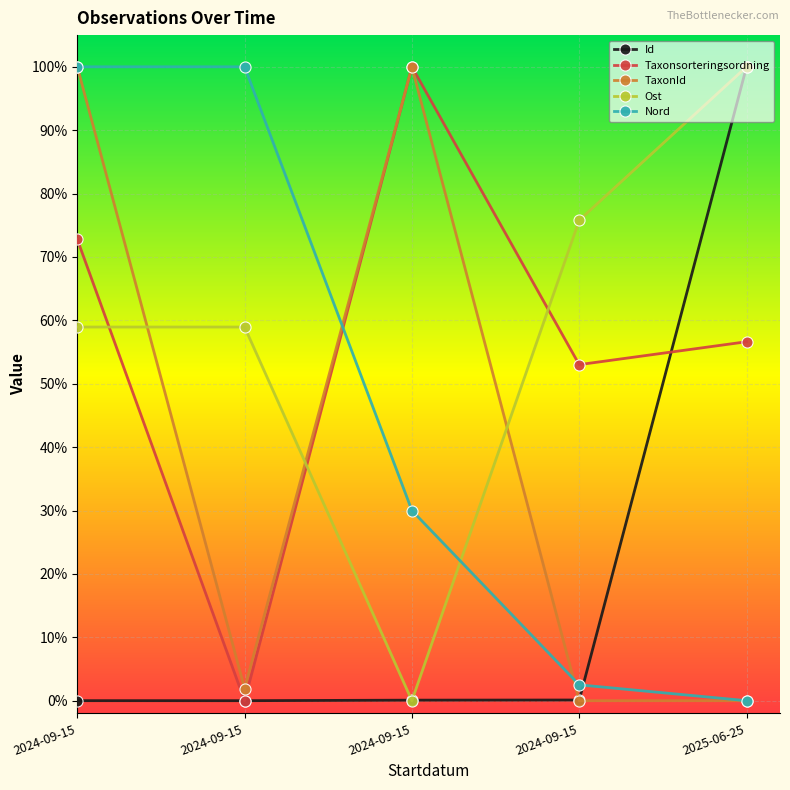

Between 2024-09-15 and 2024-09-15, which is larger?

2024-09-15